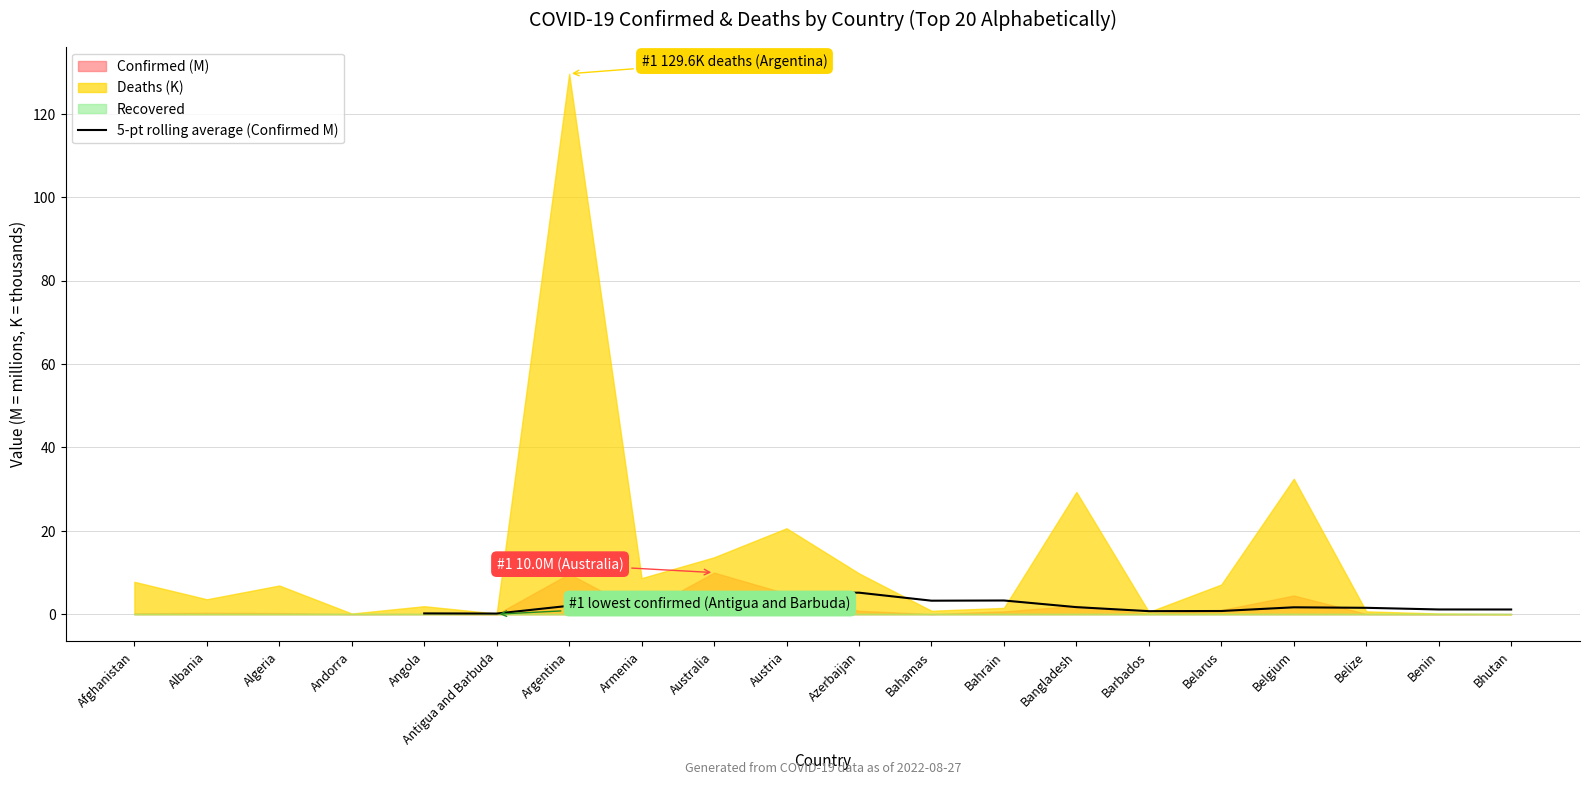

How many points are higher than both their immediate neighbors (excluding endpoints)?

3